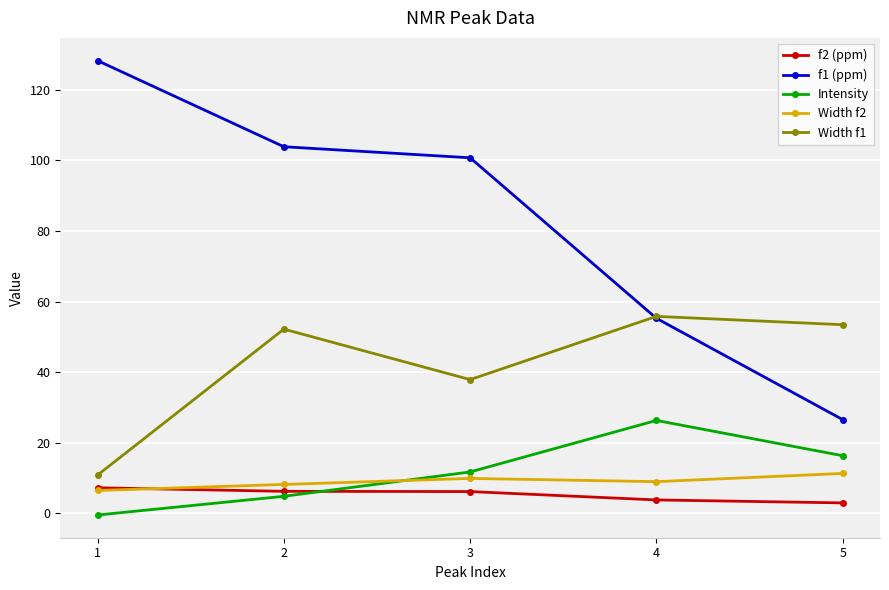

True or false: Intensity has more than 2 points higher than both neighbors.

False